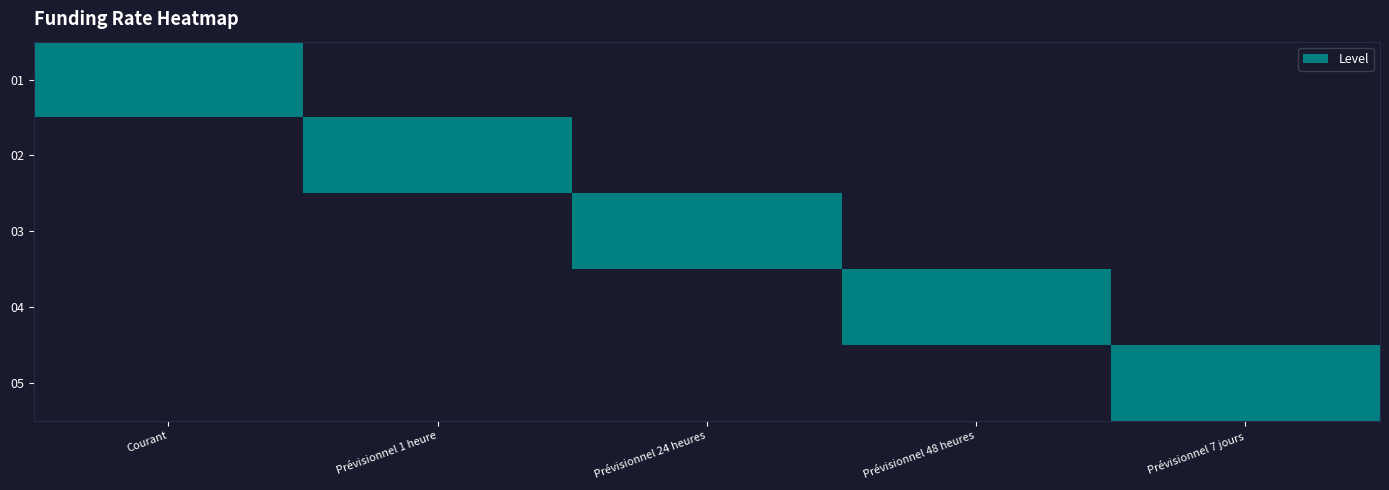

What is the difference between the highest and lowest values at Prévisionnel 24 heures?

1